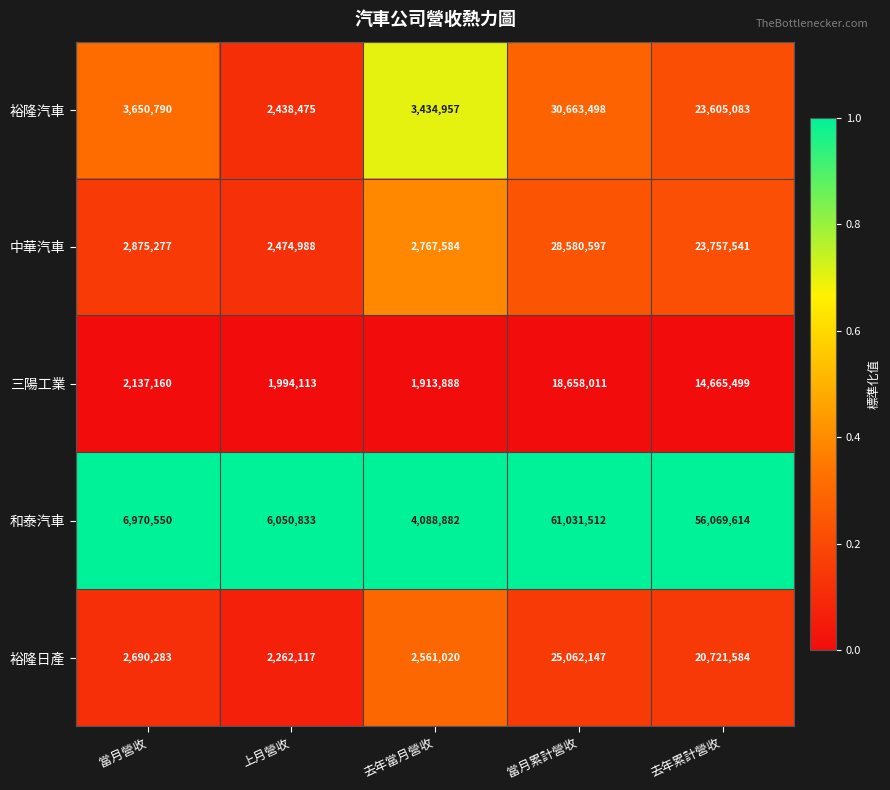

At 上月營收, list the series in order from smallest to largest.

三陽工業, 裕隆日產, 裕隆汽車, 中華汽車, 和泰汽車